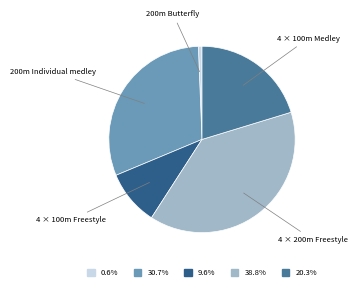

Count the number of slices in the pie.

5